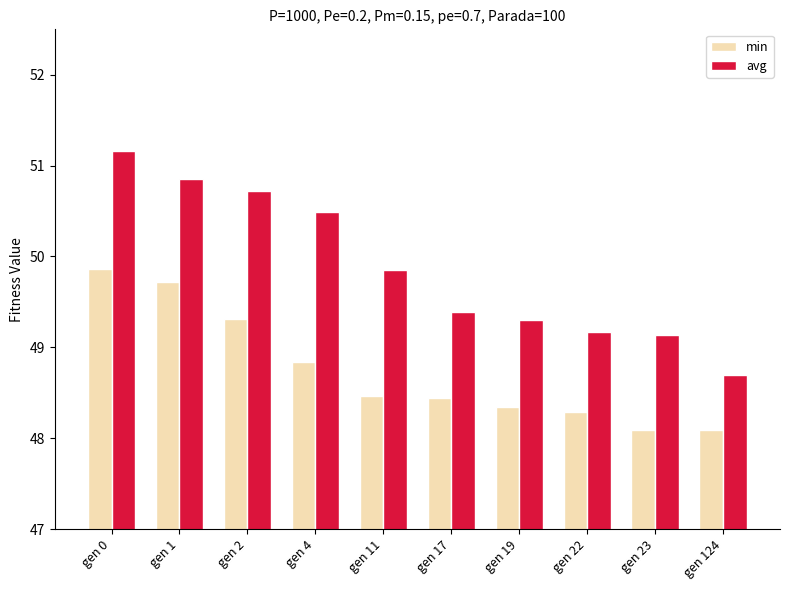

Where does the avg series first go above 49?

gen 0